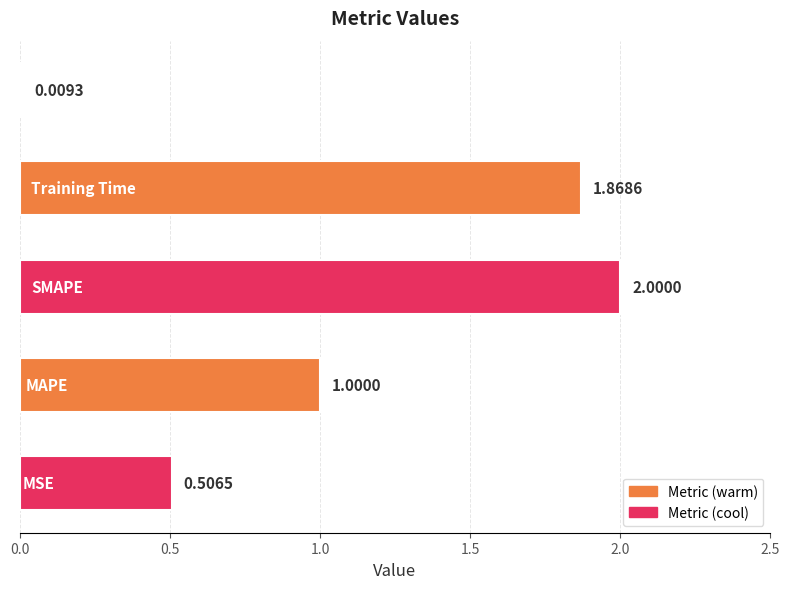

What is the sum of all values?

5.4